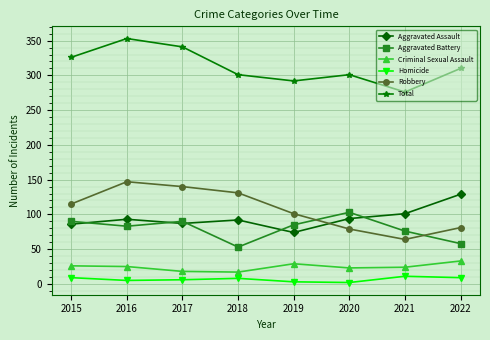

How many interior local valleys does the Criminal Sexual Assault series have?

2